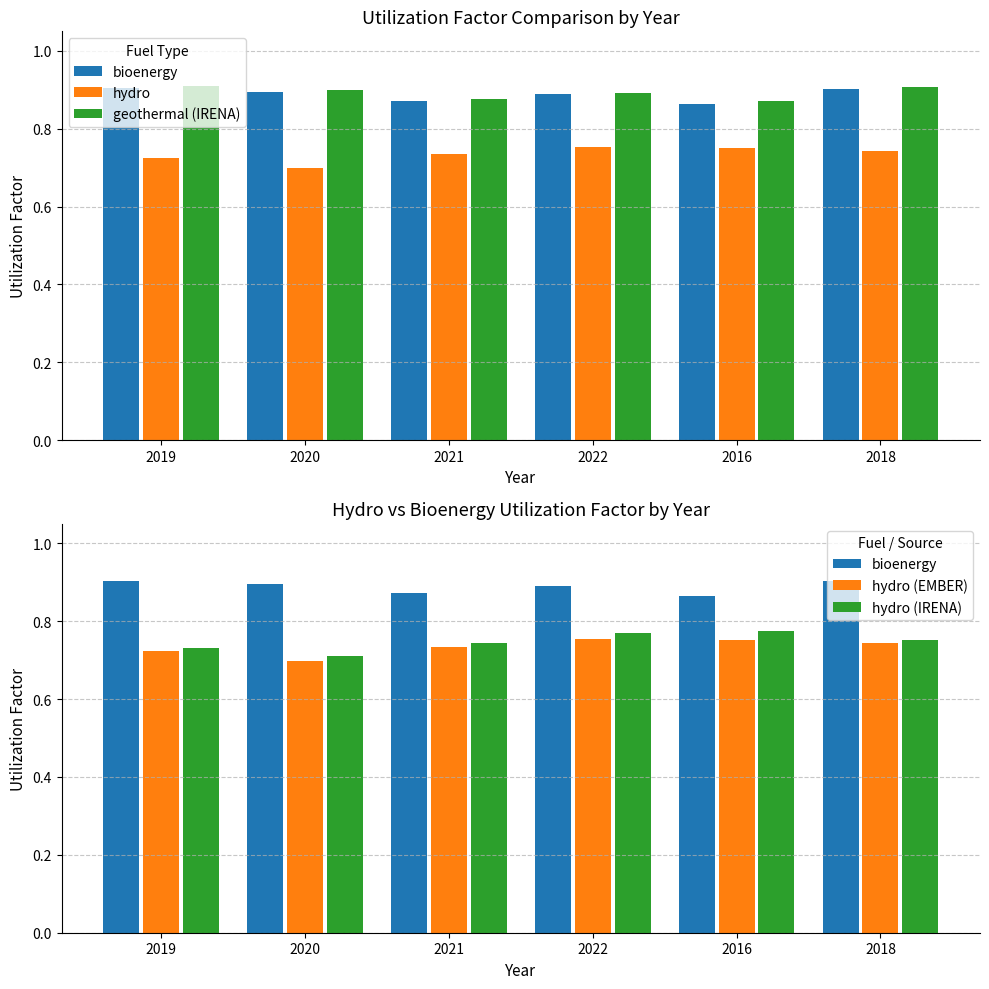

What position from the right is 2016?

2